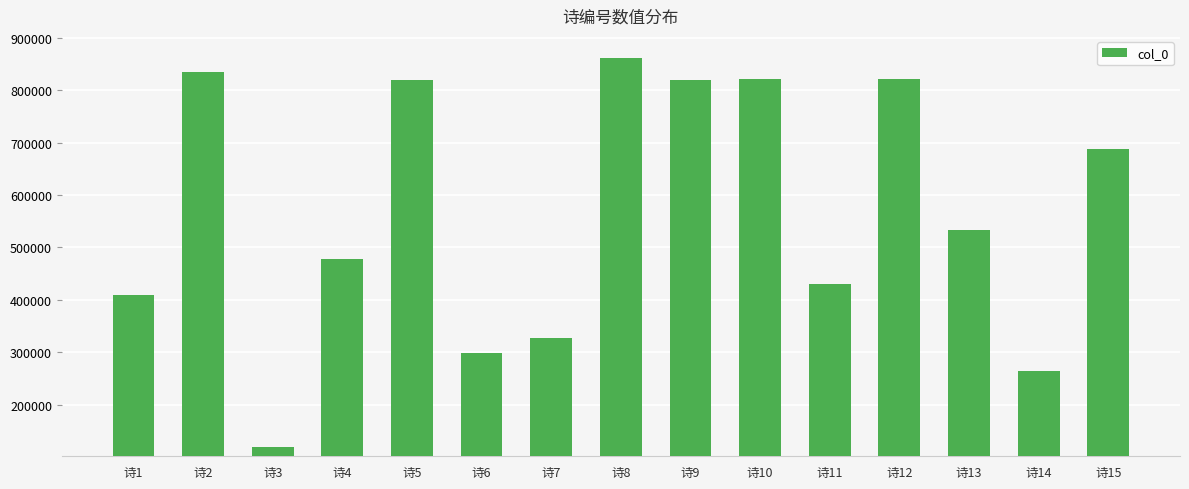

At which label is the value closest to 489822?

诗4